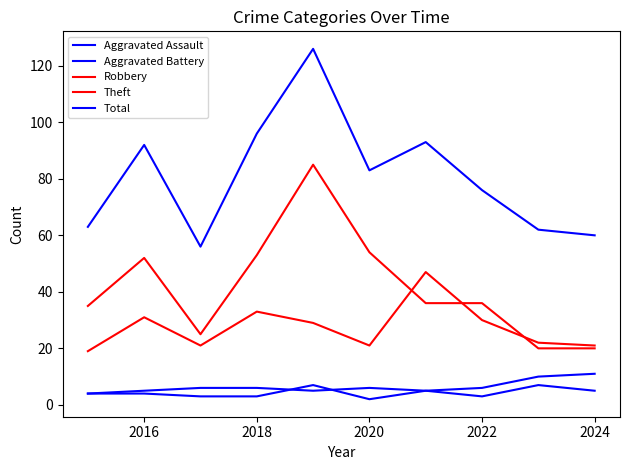

How many lines are shown in the chart?

5